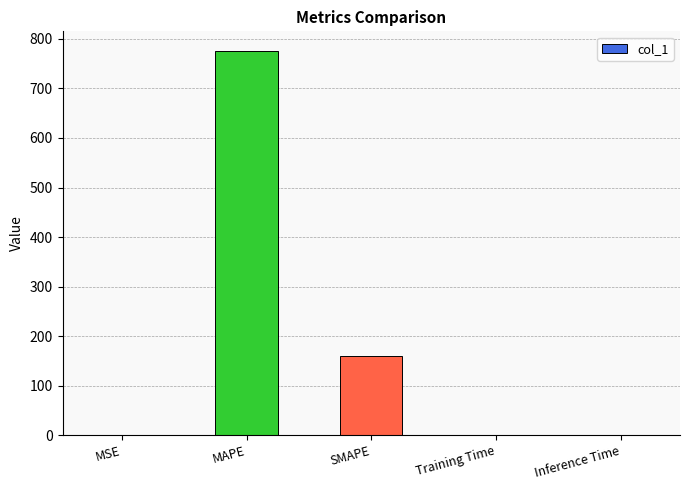

Between MSE and MAPE, which is larger?

MAPE